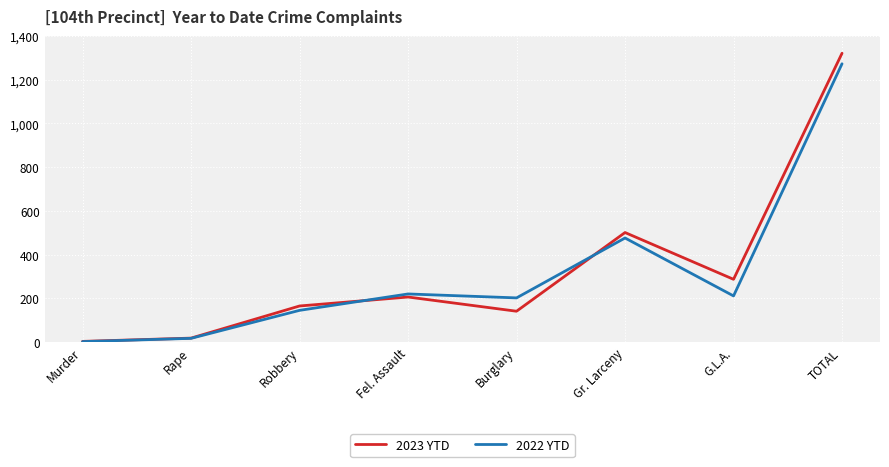

How many series are shown in this chart?

2